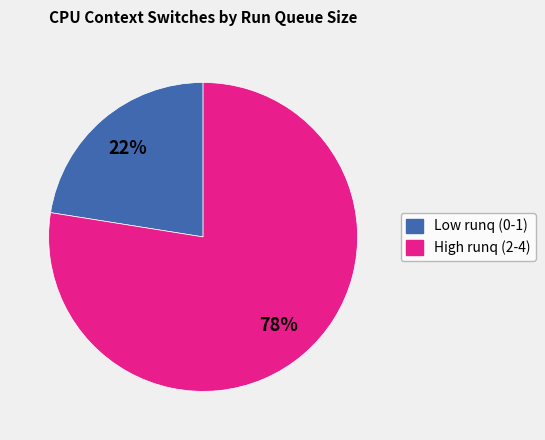

Is there a majority slice in this chart?

Yes